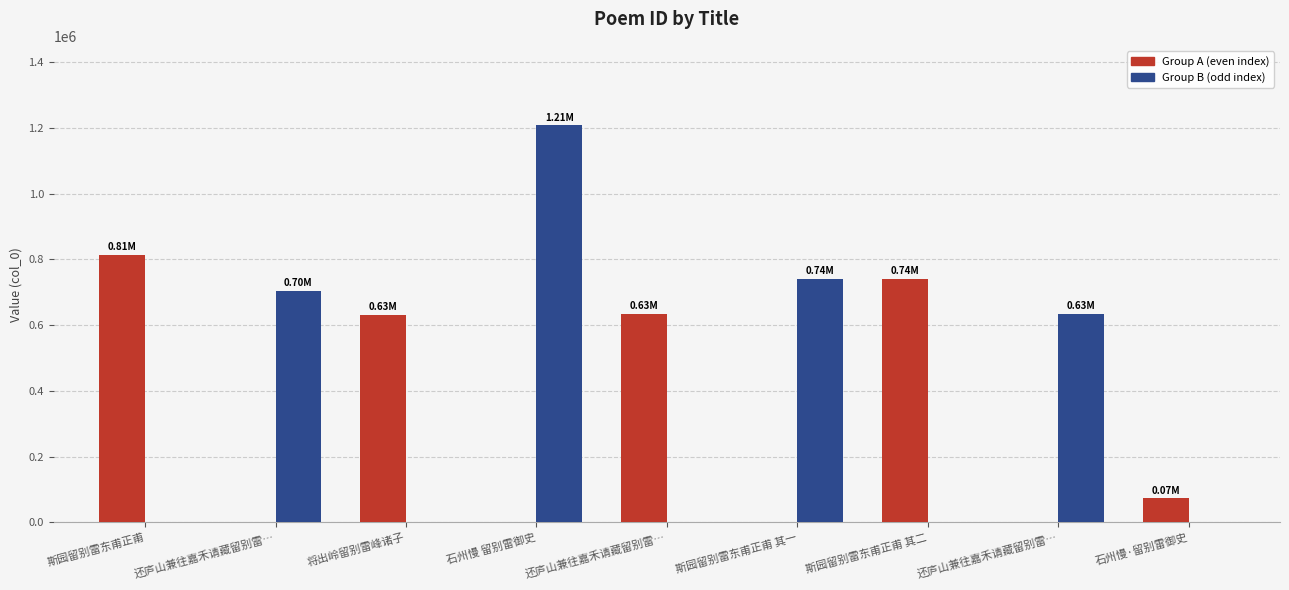

What is the sum of all Group B (odd index) values?

3286611